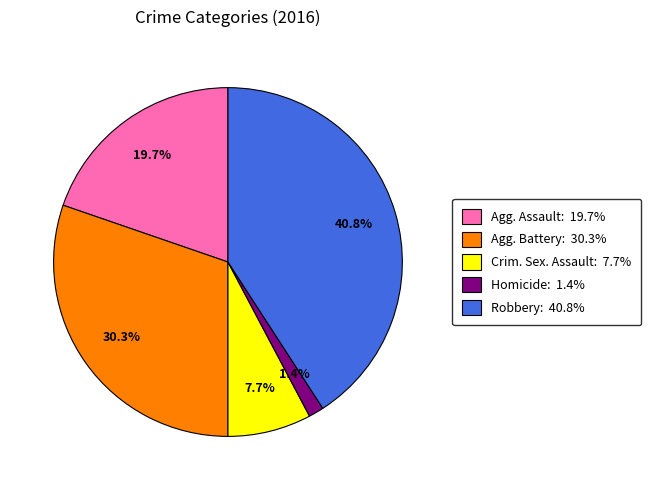

Does Crim. Sex. Assault: 7.7% account for over 50% of the chart?

No